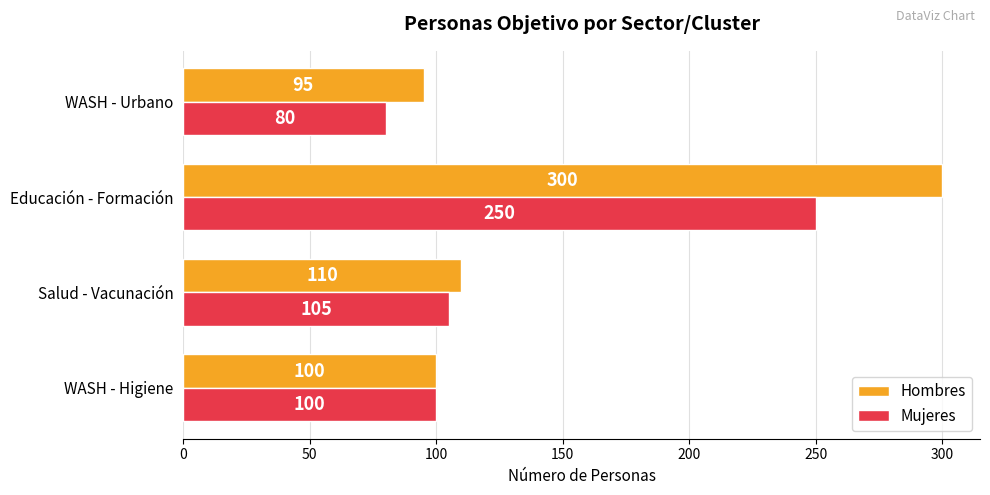

At which category is the sum across all series the highest?

Educación - Formación